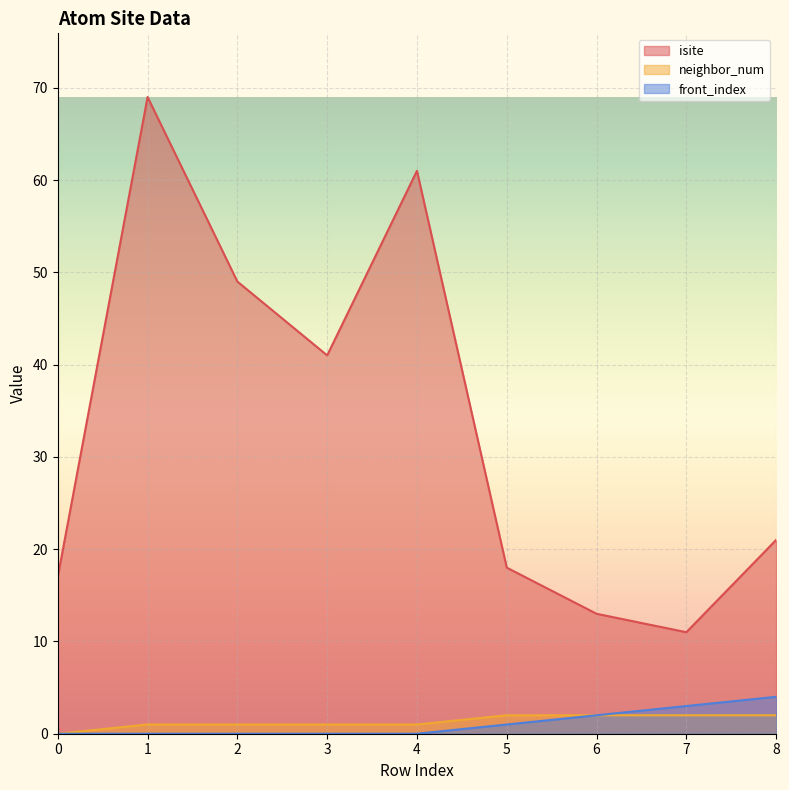

How many lines are shown in the chart?

3